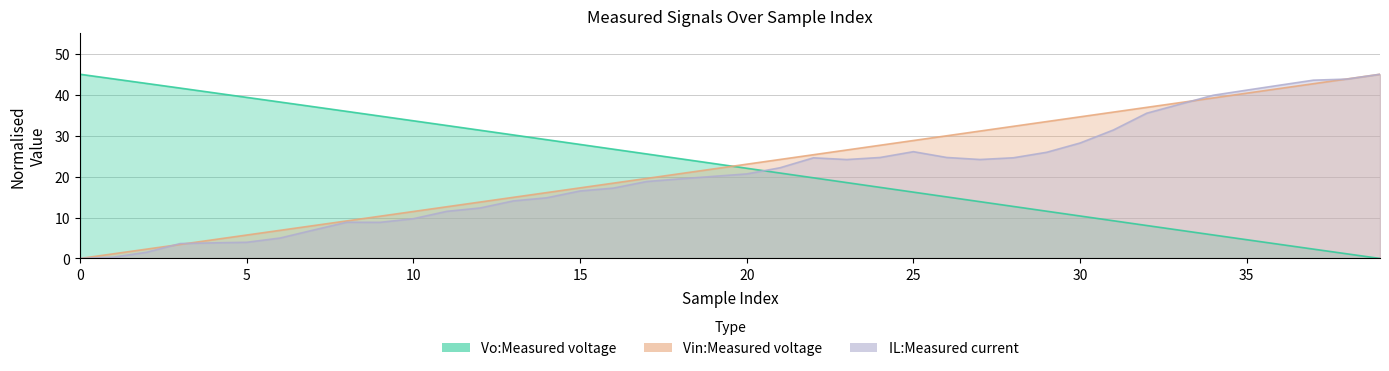

What is the value of the IL:Measured current point at the 6th from the left?

4.0